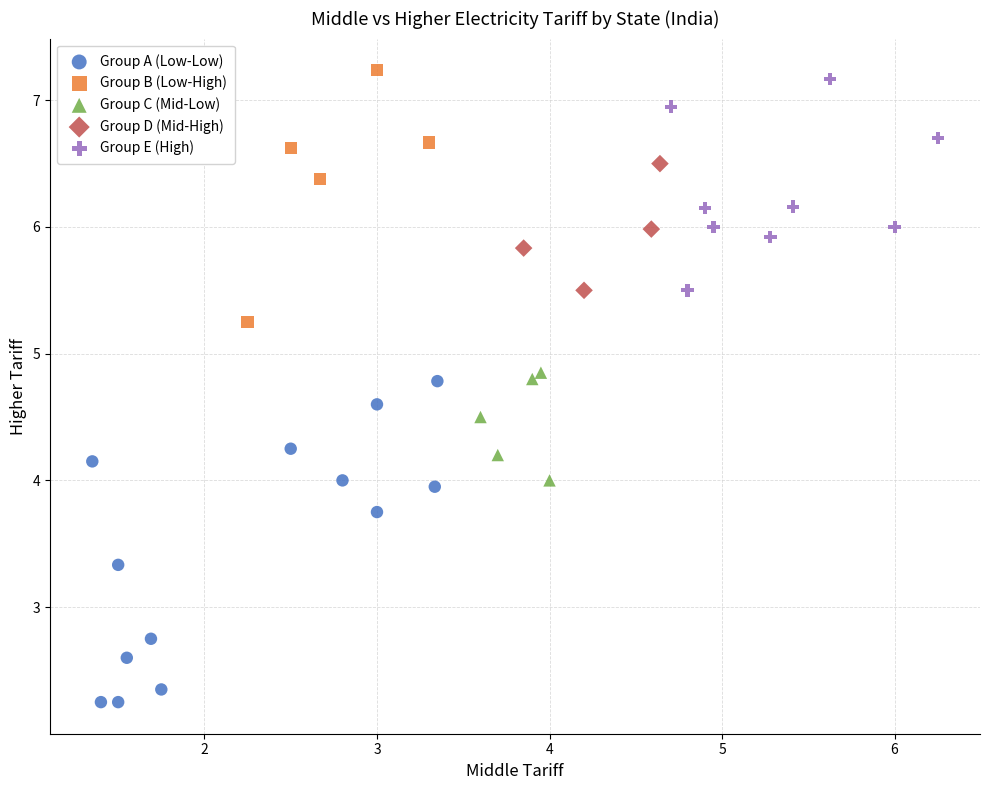

Which series reaches the minimum Y coordinate?

Group A (Low-Low)